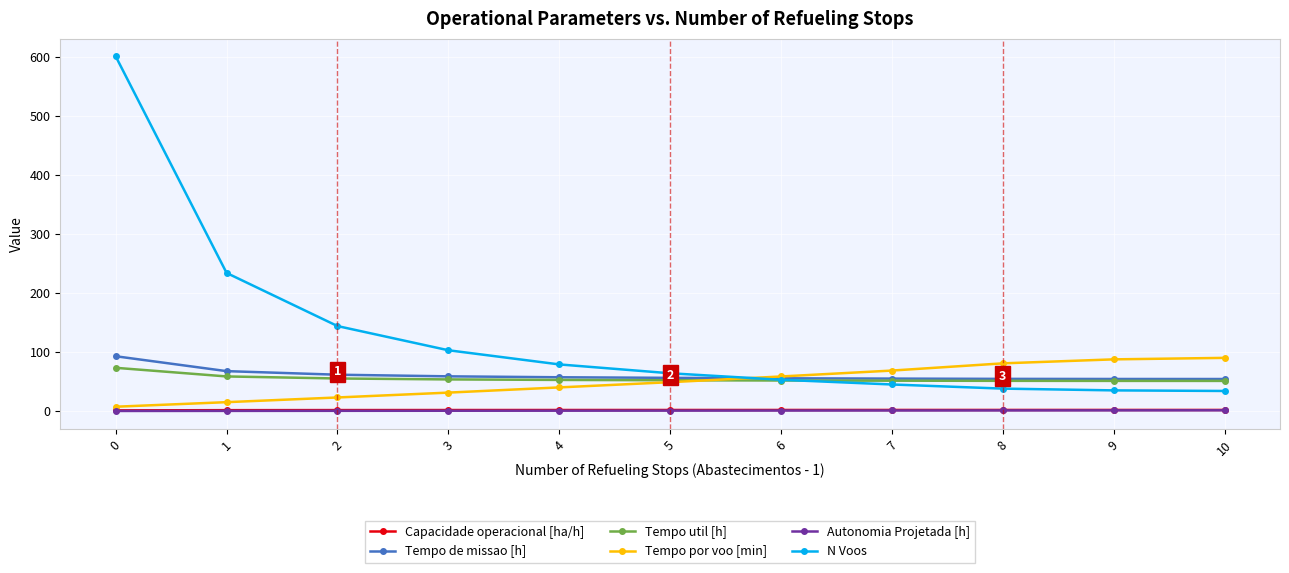

True or false: Autonomia Projetada [h] and Capacidade operacional [ha/h] intersect in this chart.

False